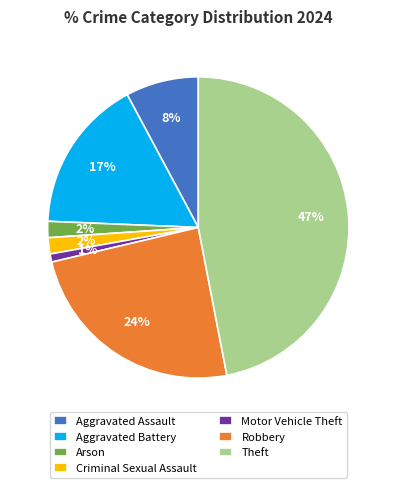

True or false: Arson accounts for 2% of the total.

True